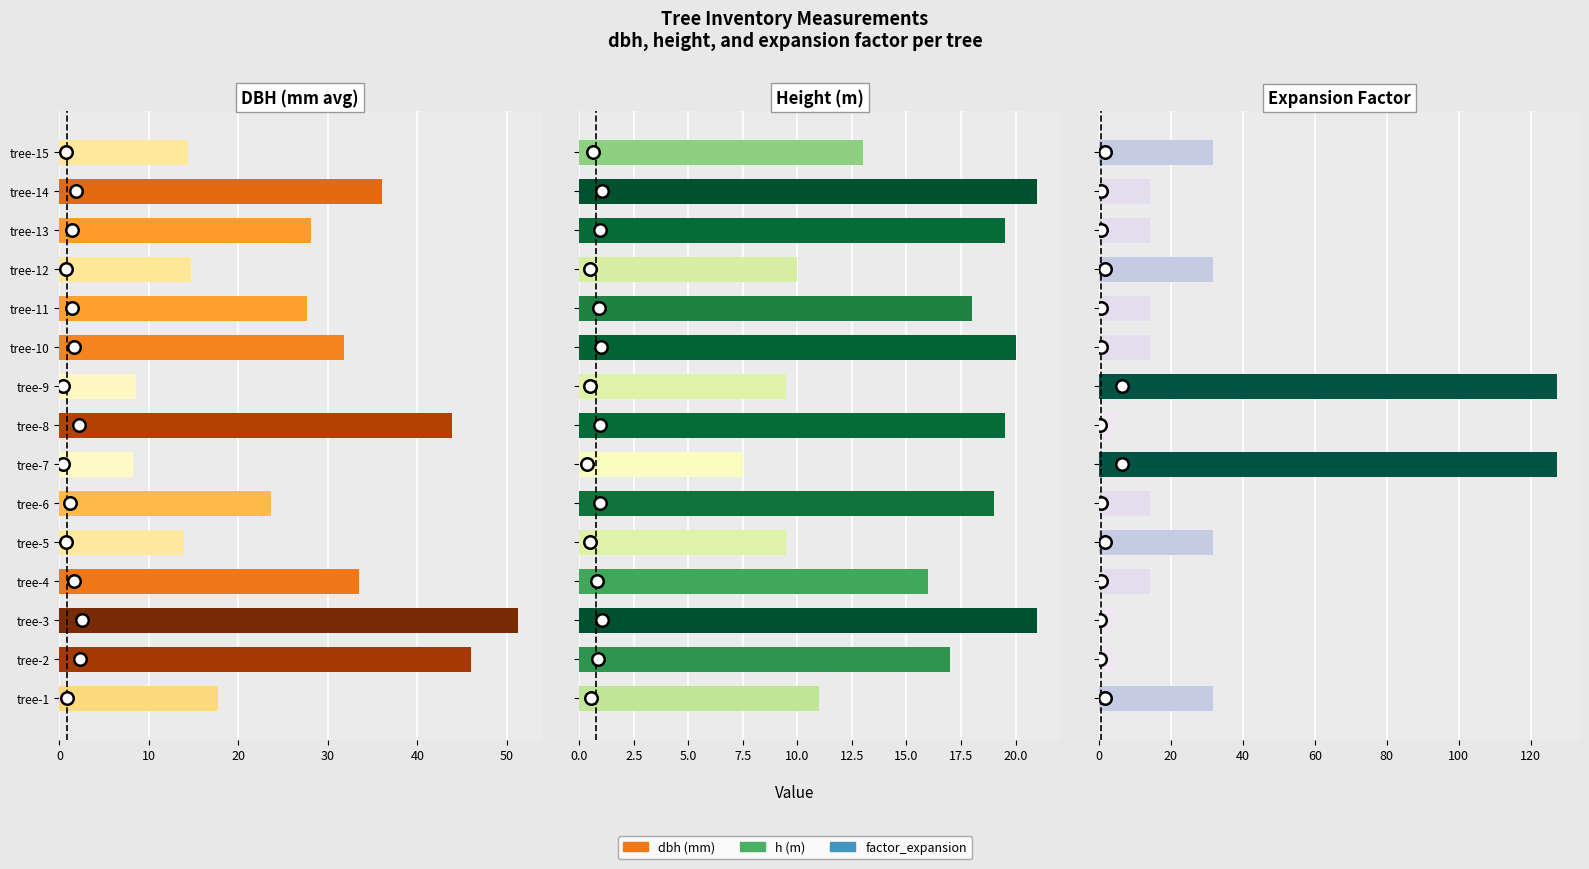

Count the number of categories in the chart.

15